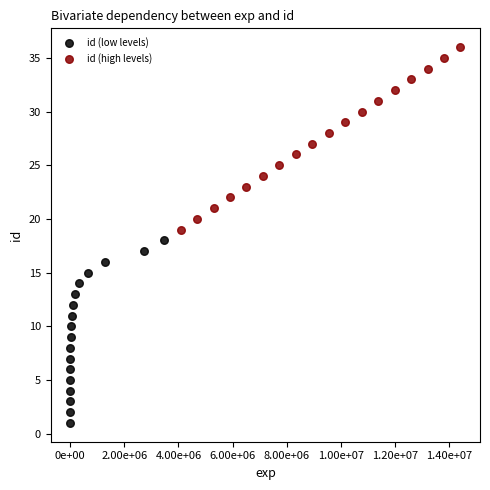

Which series reaches the minimum Y coordinate?

id (low levels)